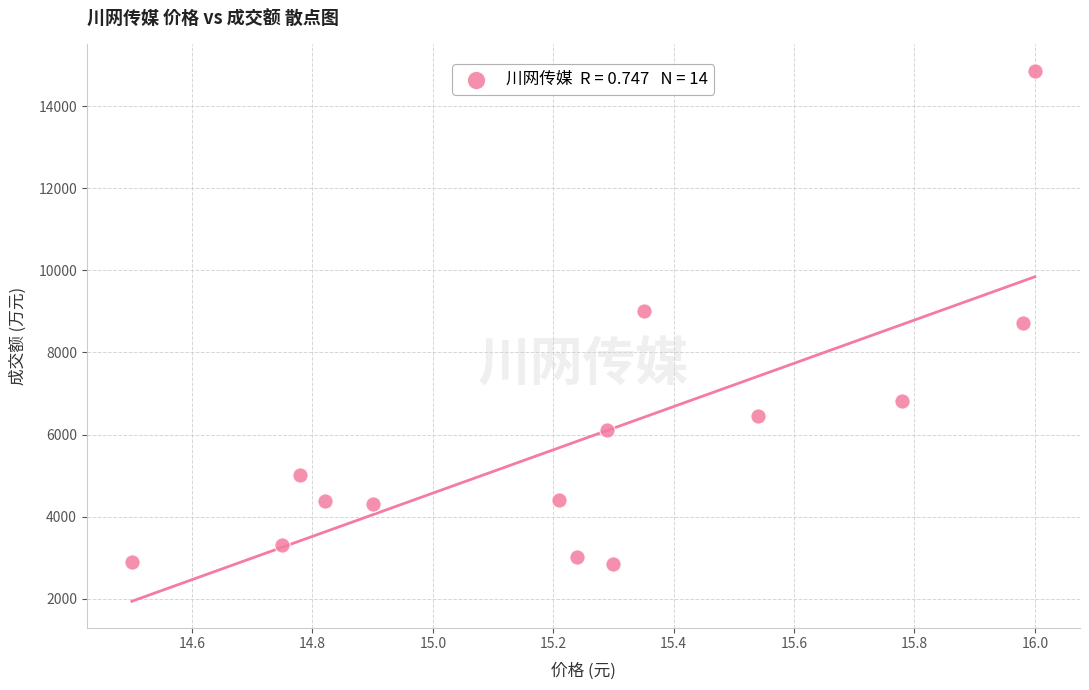

What is the range of Y values (max minus min)?

12000